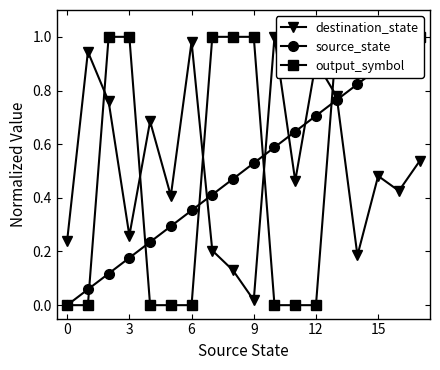

What is the difference between the maximum and minimum values in the output_symbol series?

1.0